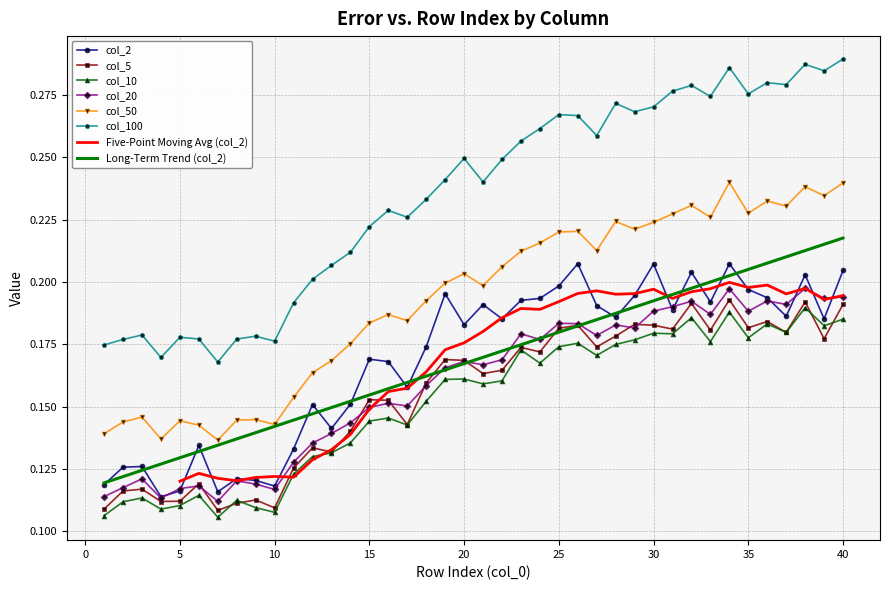

True or false: 50 has a value of 0.2 at 21.

True